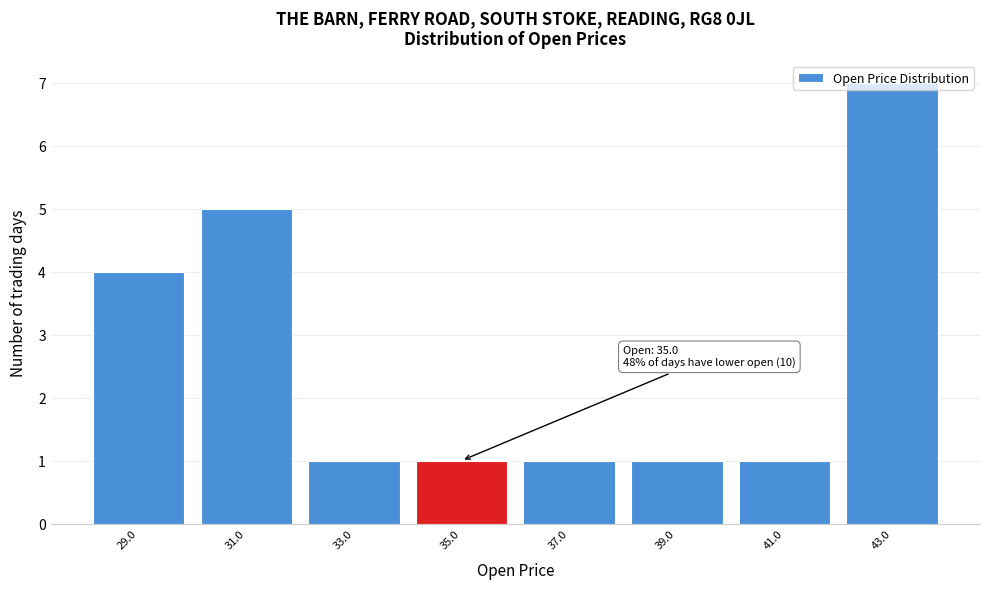

Is it true that the value at 31.0 is 5?

True